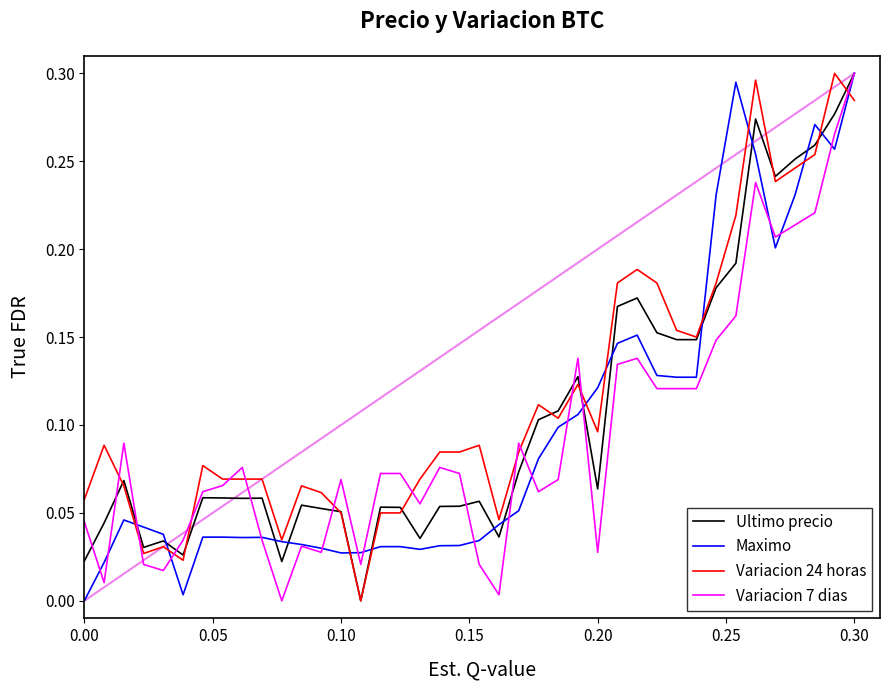

Does the chart display data point markers on the line(s)?

No